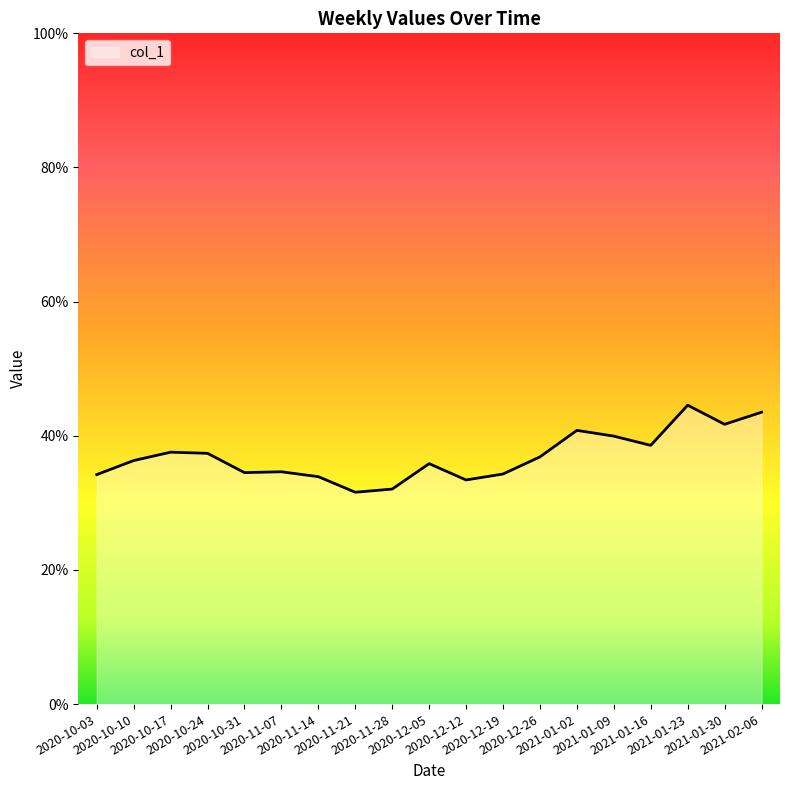

List the labels in order of value, smallest first.

2020-11-21, 2020-11-28, 2020-12-12, 2020-11-14, 2020-10-03, 2020-12-19, 2020-10-31, 2020-11-07, 2020-12-05, 2020-10-10, 2020-12-26, 2020-10-24, 2020-10-17, 2021-01-16, 2021-01-09, 2021-01-02, 2021-01-30, 2021-02-06, 2021-01-23